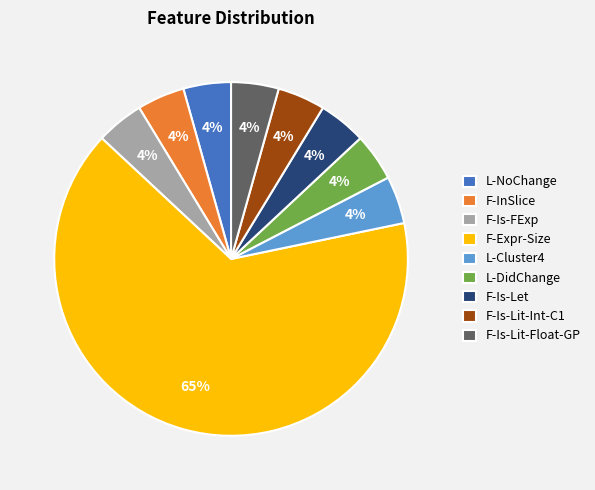

To the nearest percent, what is the average slice percentage?

11%